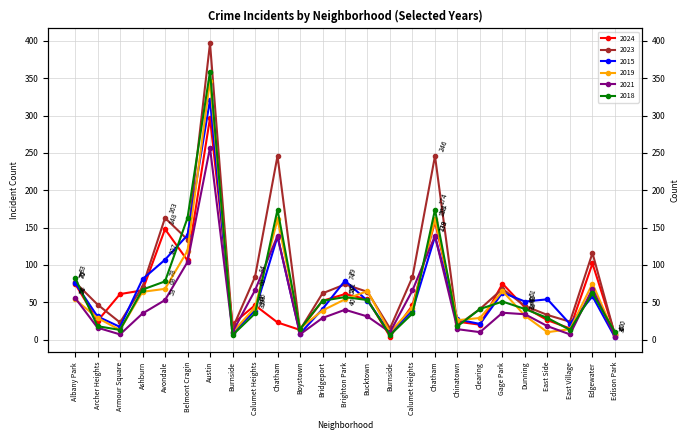

In 2019, how many points are higher than both neighbors (excluding endpoints)?

6